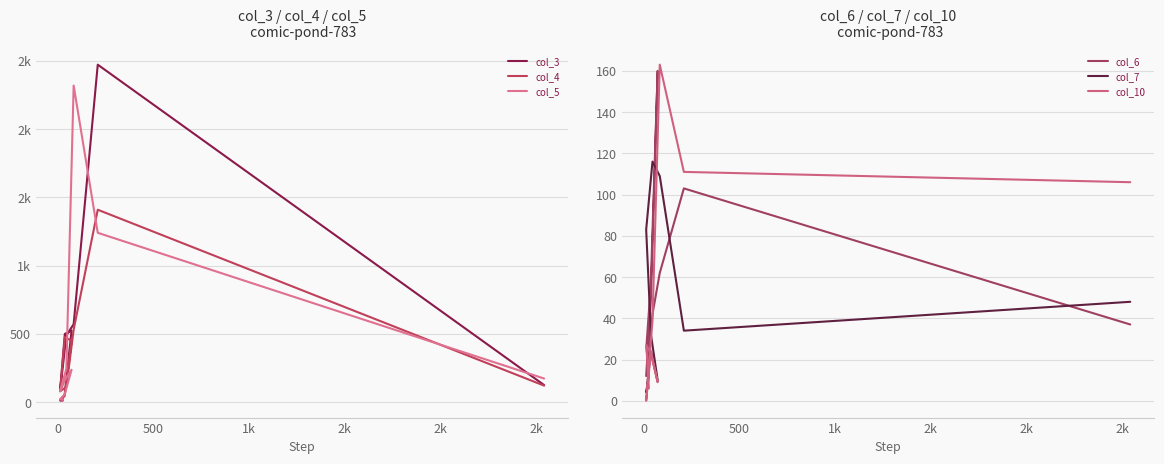

Reading left to right, transcribe all the data shown in this chart.

col_3: 11	16	54	524	500	82	490	571	2473	125
col_4: 18	10	45	449	477	79	112	531	1410	121
col_5: 17	23	55	237	160	80	245	2320	1241	173
col_6: 14	26	56	160	50	12	42	62	103	37
col_7: 12	4	24	10	32	83	116	109	34	48
col_10: 6	27	23	9	24	0	39	163	111	106